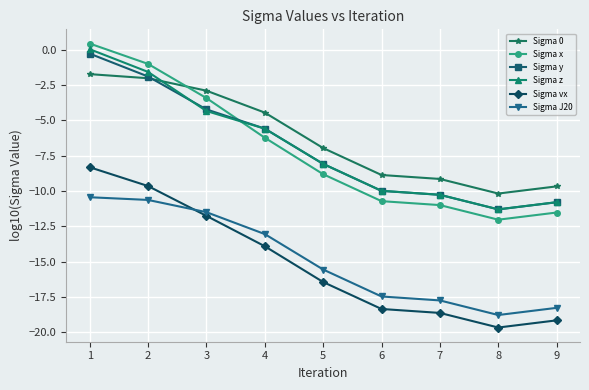

What is the average value of the Sigma 0 series?

-6.2